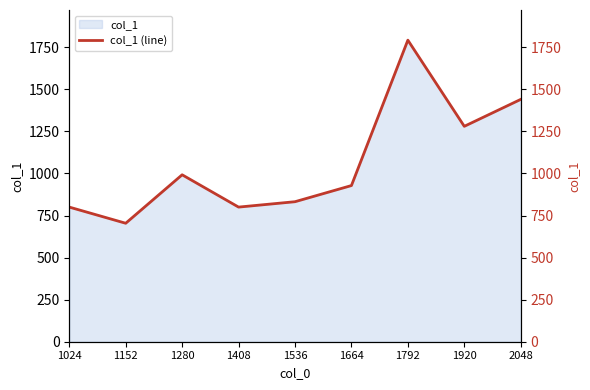

Reading right to left, what are all the values shown in this chart?

2048=1440	1920=1280	1792=1792	1664=928	1536=832	1408=800	1280=992	1152=704	1024=800